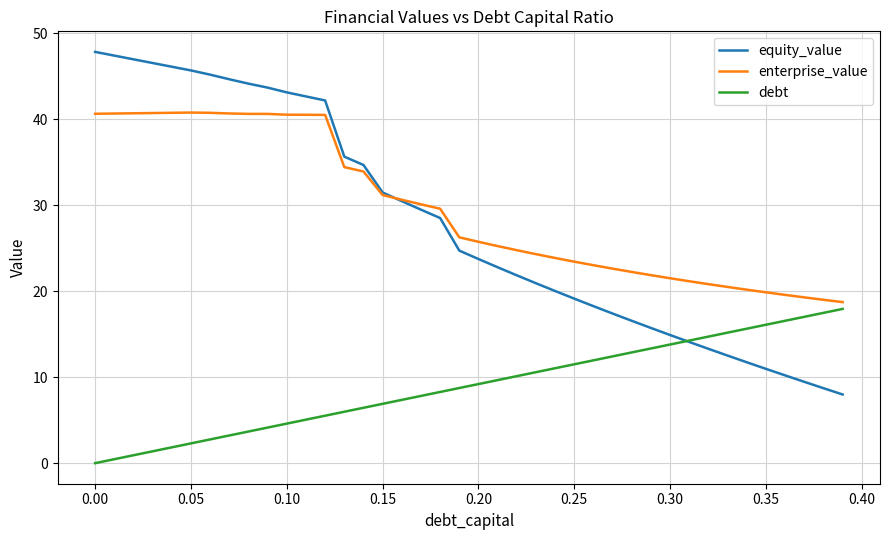

List the series in order of their peak value, highest first.

equity_value, enterprise_value, debt